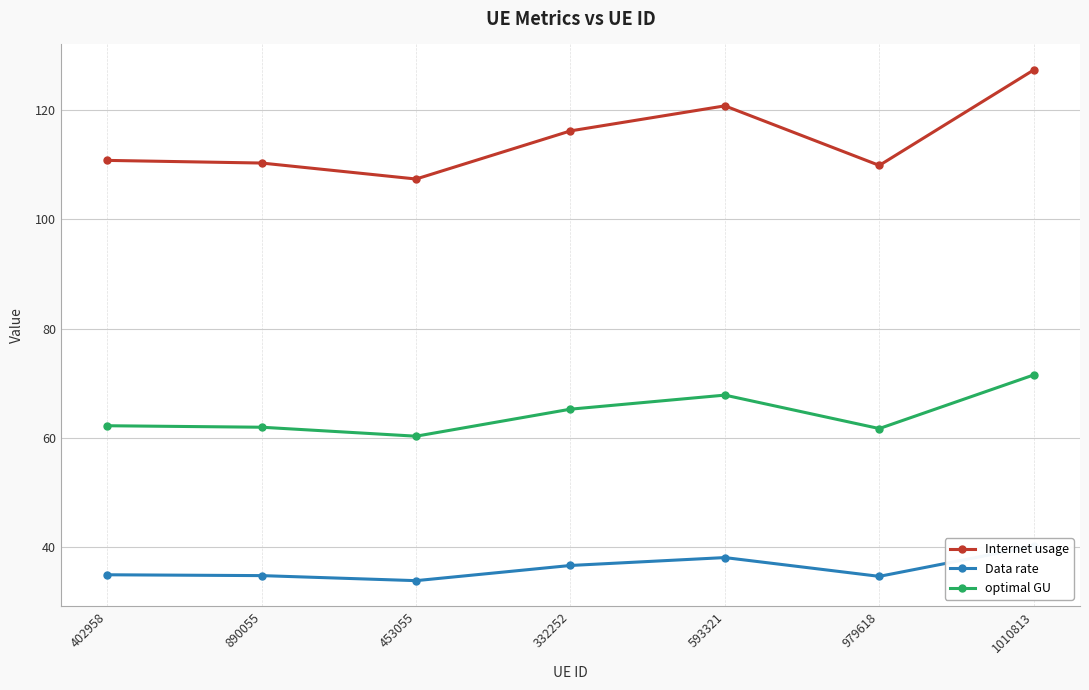

What is the highest value of the Data rate series?

40.2